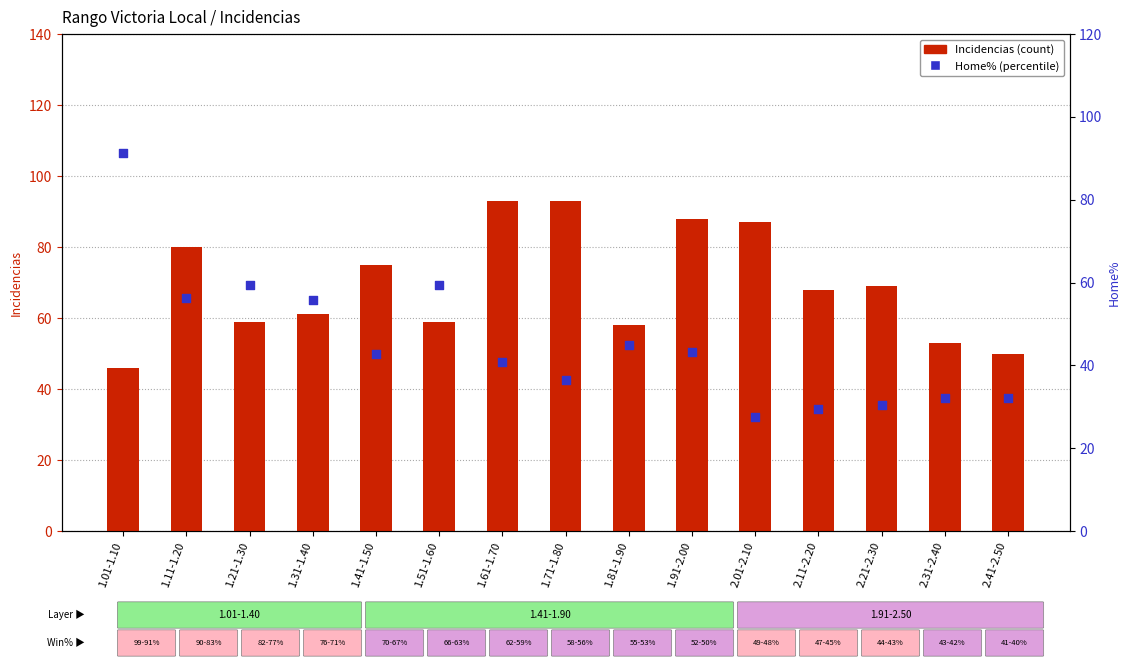

At which category is the sum across all series the highest?

1.01-1.10